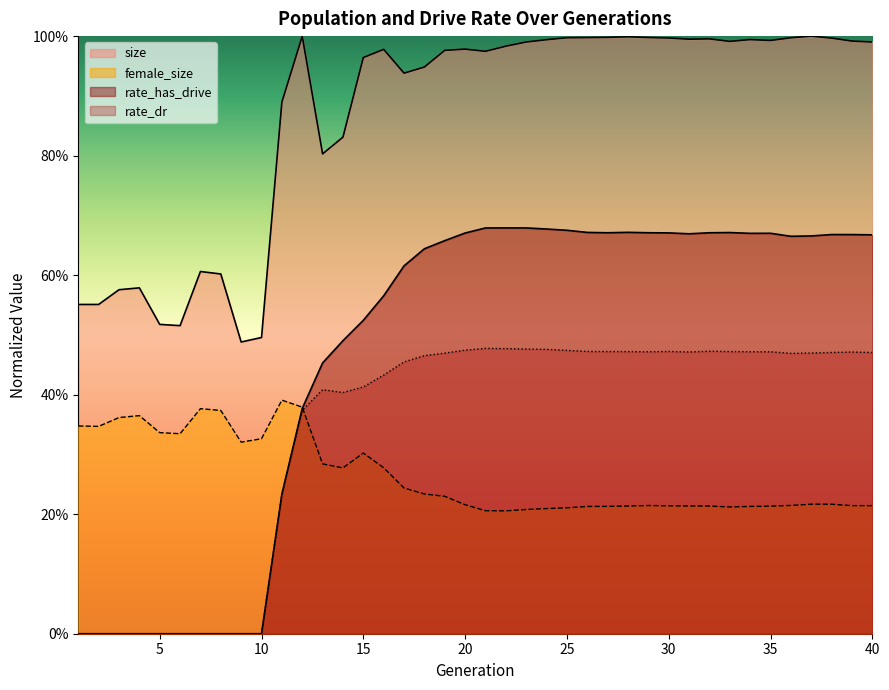

At which category is the sum across all series the highest?

25